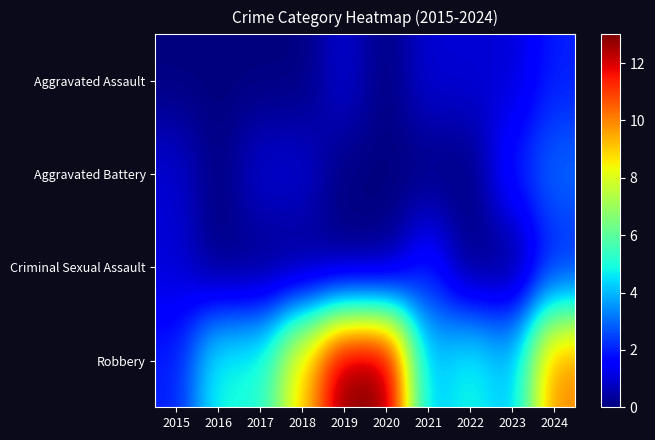

Between 2023 and 2018, which is larger?

2023